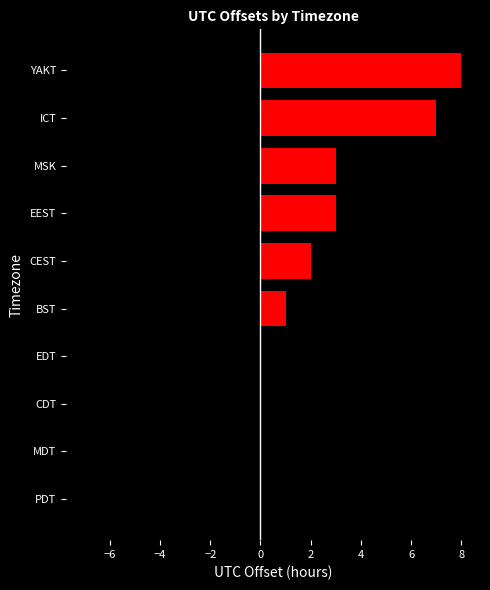

True or false: the data shows -5 at CDT.

True